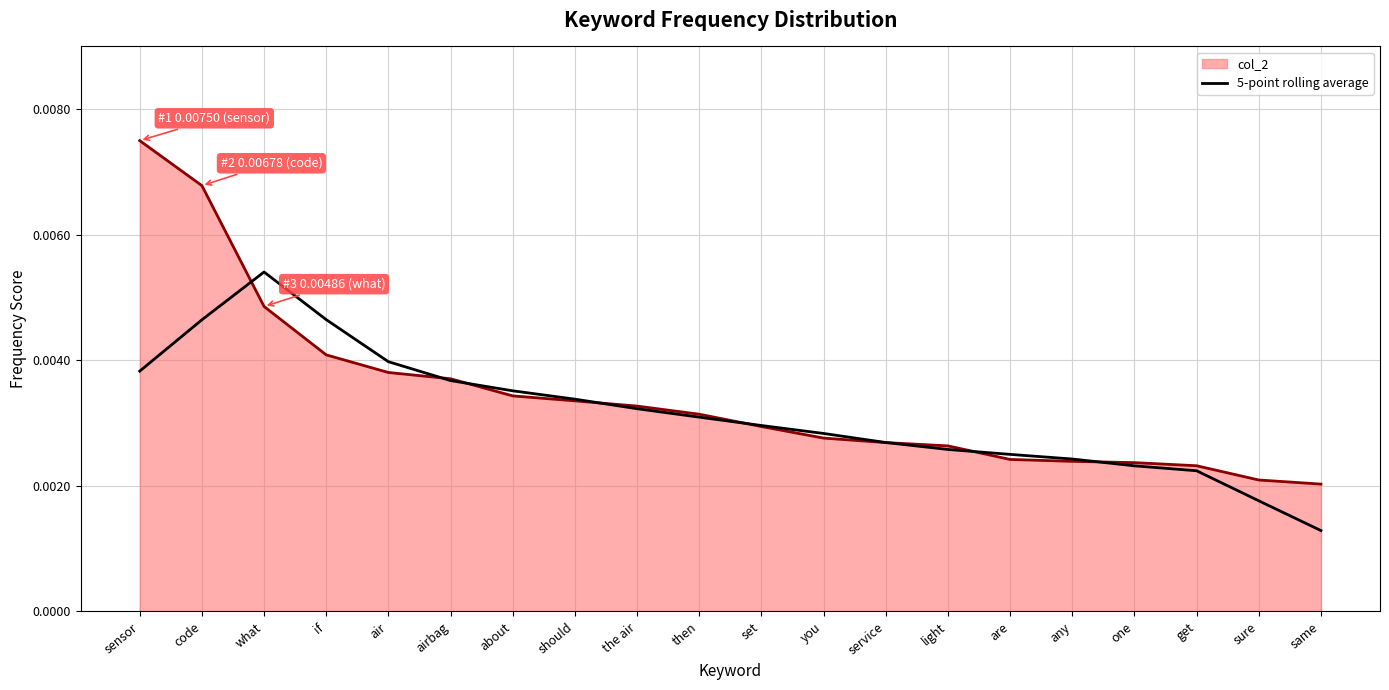

Where is 5-point rolling average nearest to the value 0?

same